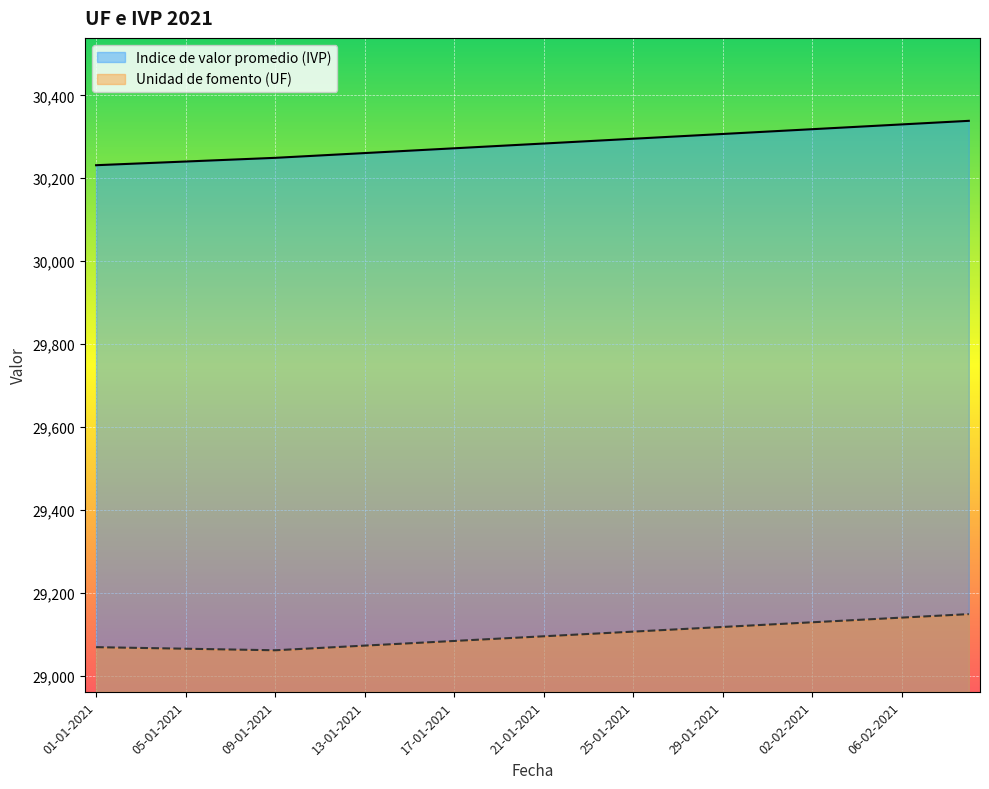

What is the difference between the second highest and minimum values in the Unidad de fomento (UF) series?

84.4